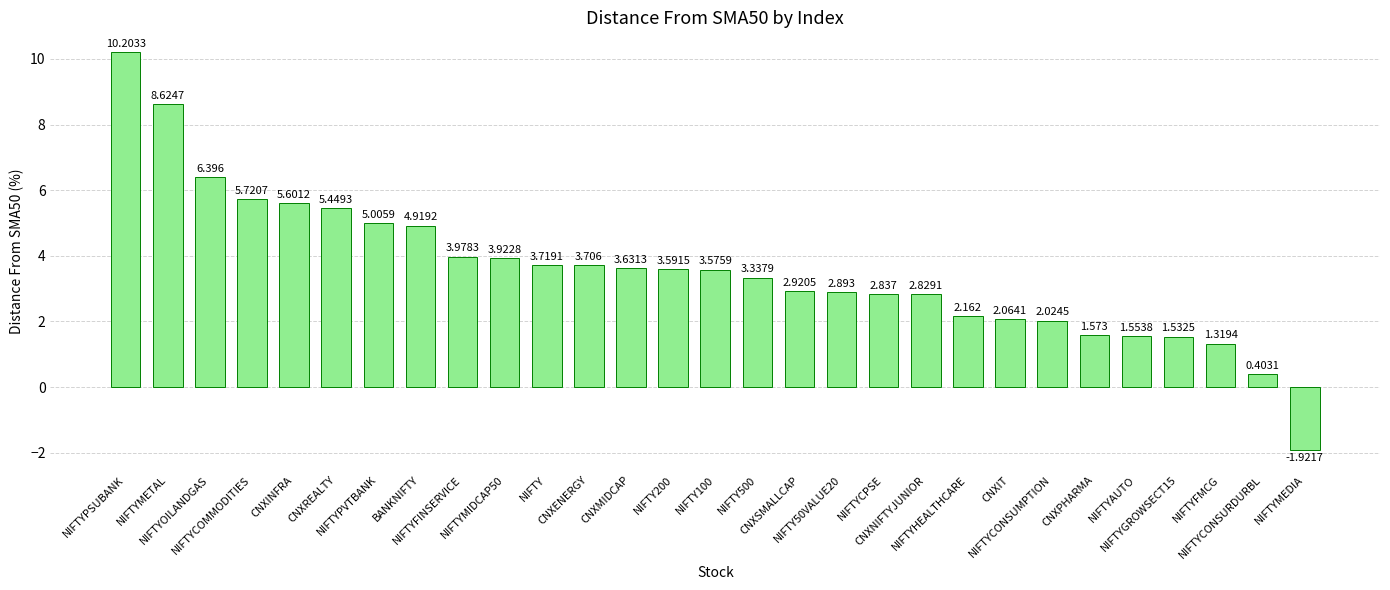

Reading left to right, list all the values displayed in this chart.

10.2	8.6	6.4	5.7	5.6	5.4	5.0	4.9	4.0	3.9	3.7	3.7	3.6	3.6	3.6	3.3	2.9	2.9	2.8	2.8	2.2	2.1	2.0	1.6	1.6	1.5	1.3	0.4	-1.9